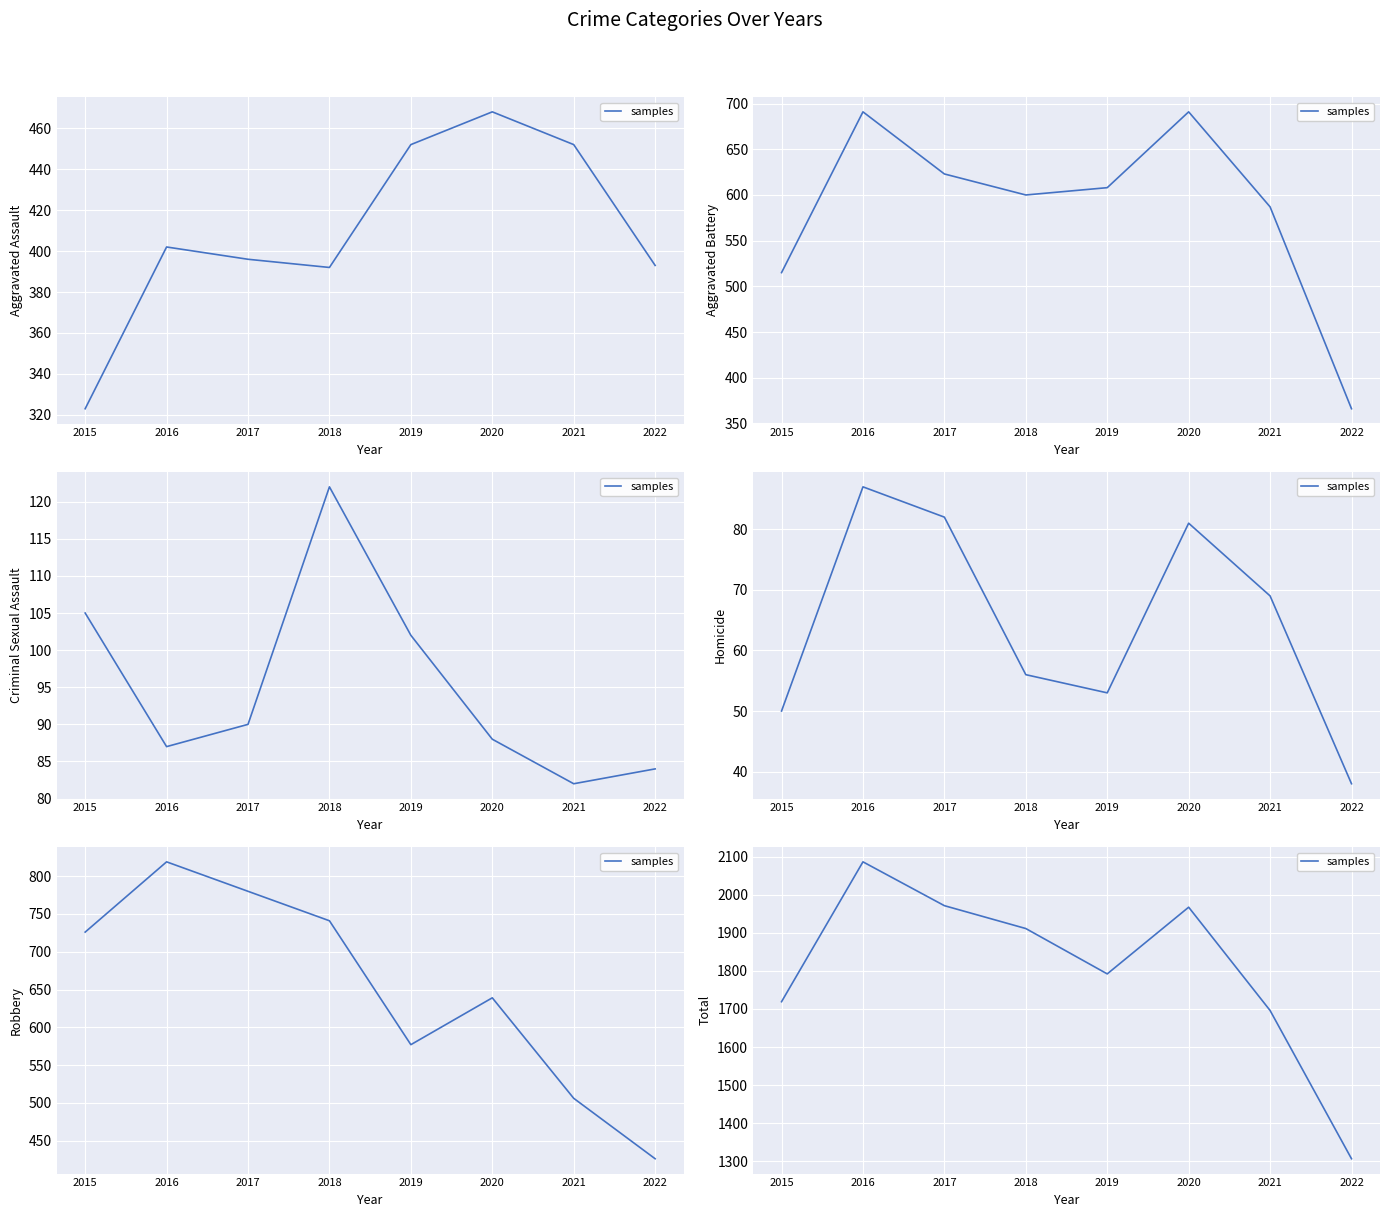

How many series are shown in this chart?

1